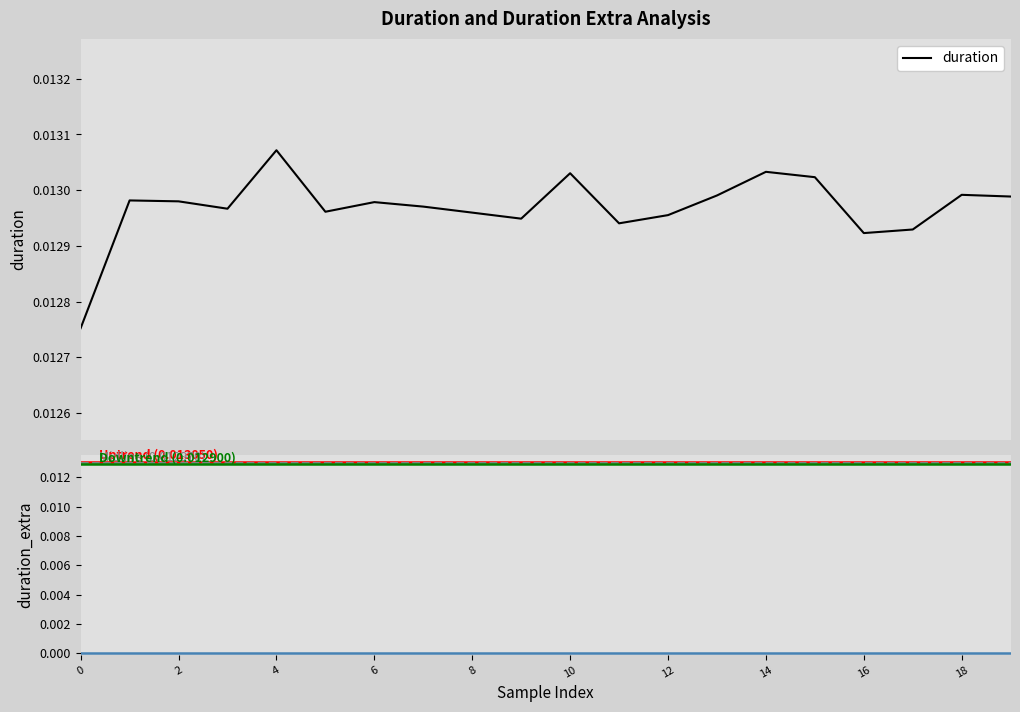

At which label is the value closest to 0?

duration